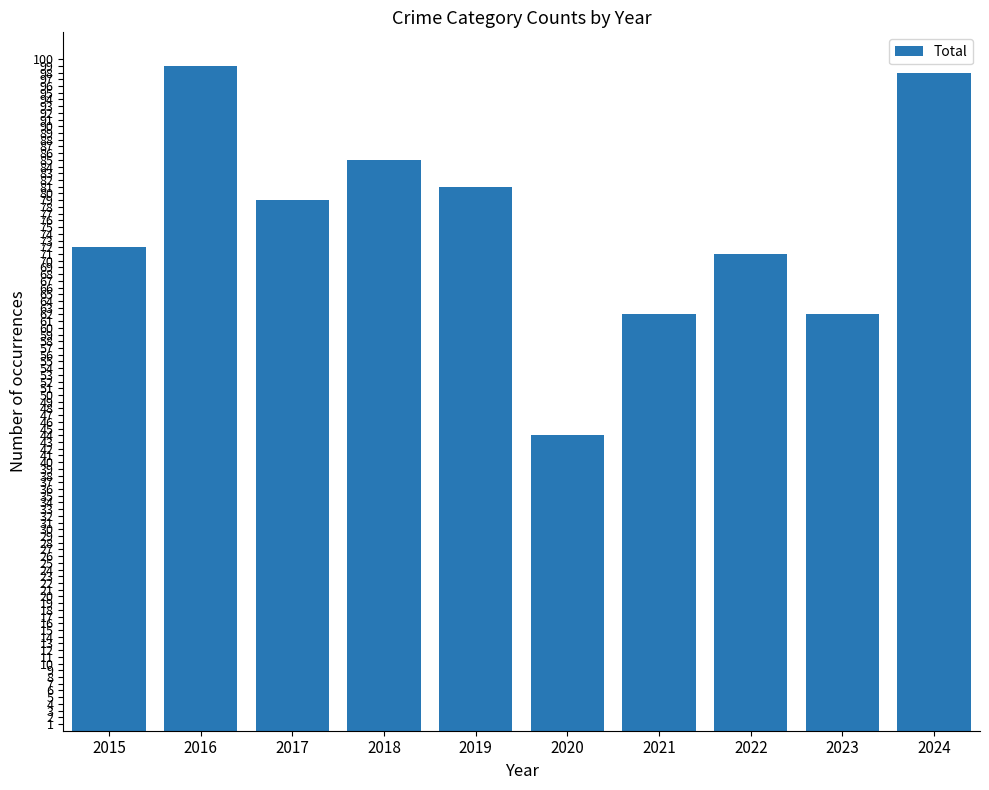

How many data points are less than 79?

5